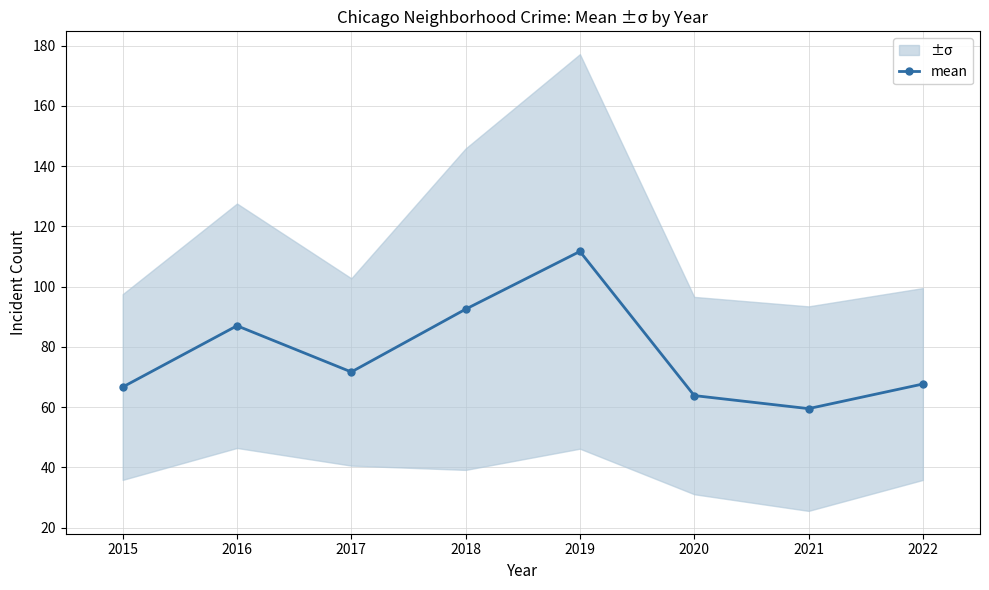

At which label is the value closest to 85?

2016